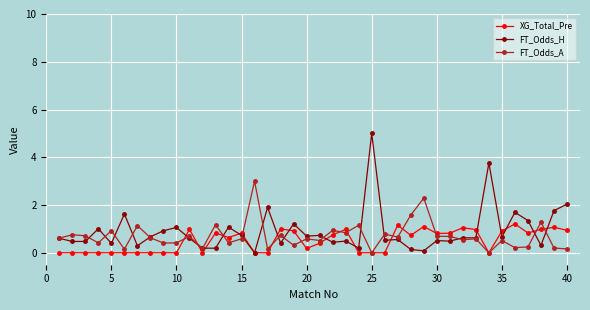

List the series in order of their peak value, highest first.

FT_Odds_H, FT_Odds_A, XG_Total_Pre